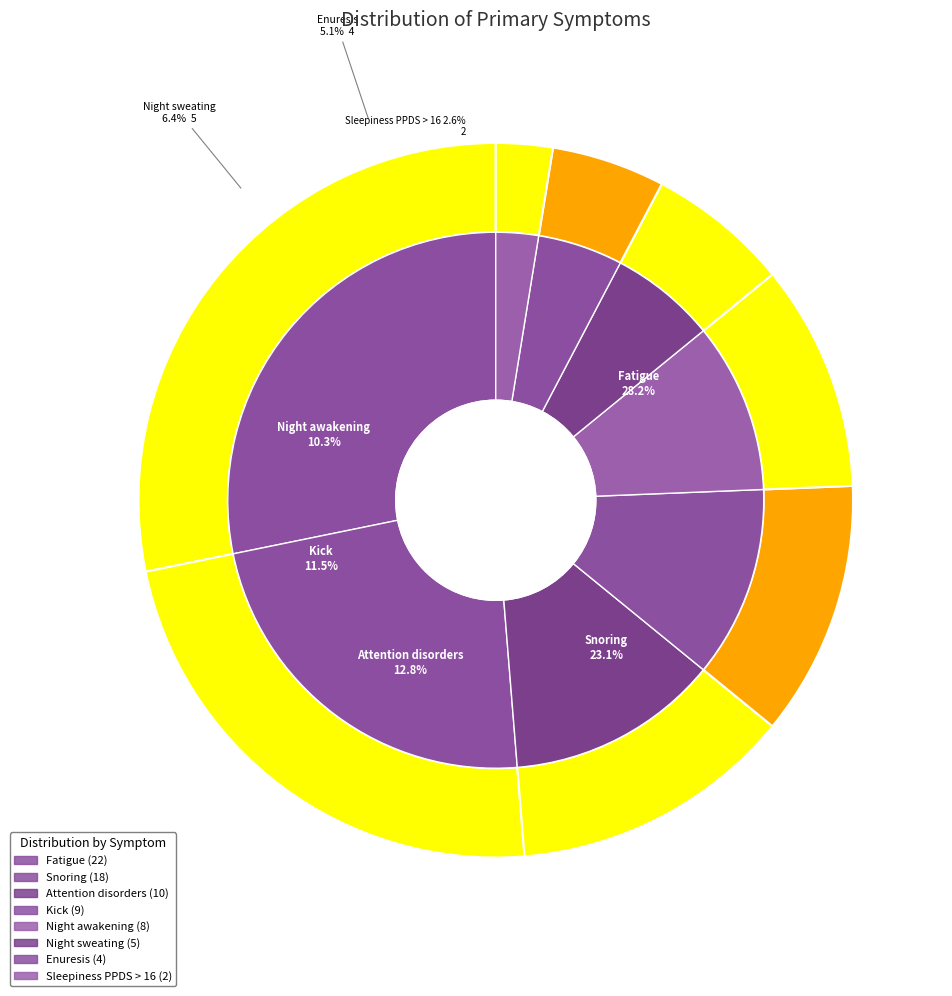

How many segments does this pie chart have?

8